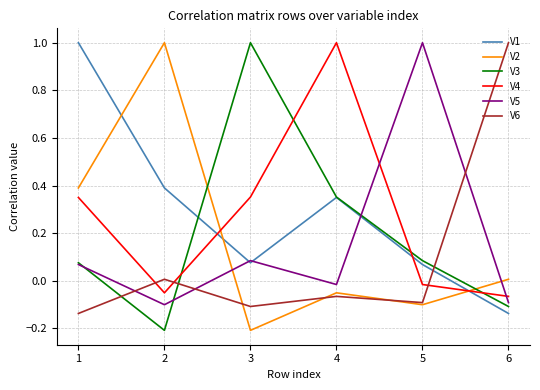

How many values in the V5 series are below 0?

3